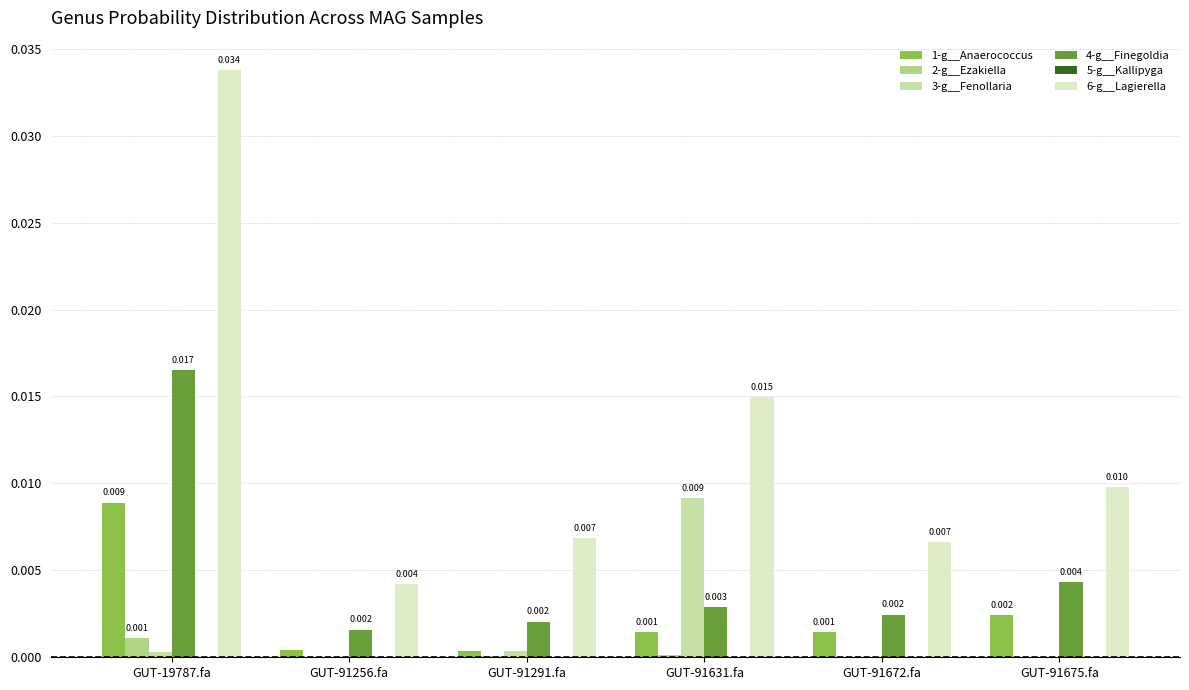

Which series has the largest total across all categories?

6-g__Lagierella